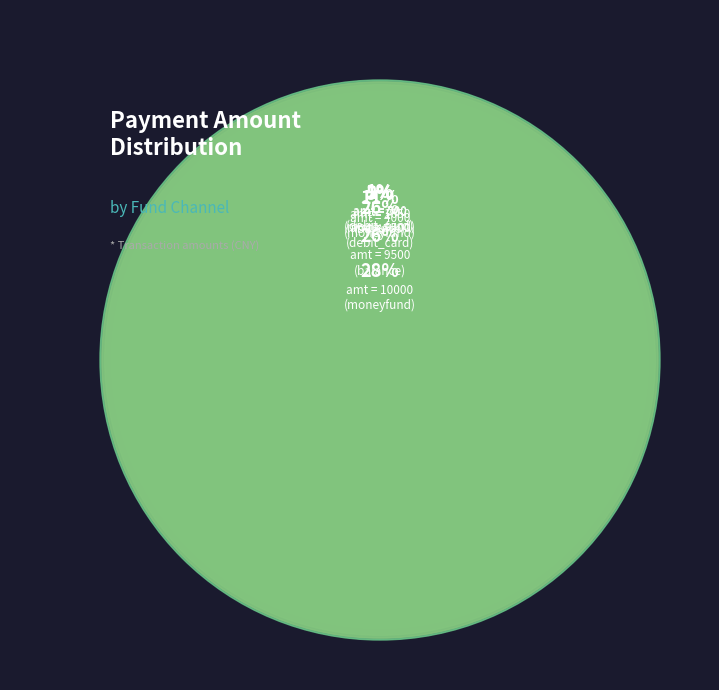

To the nearest percent, what portion does Row 2
500 represent?

1%